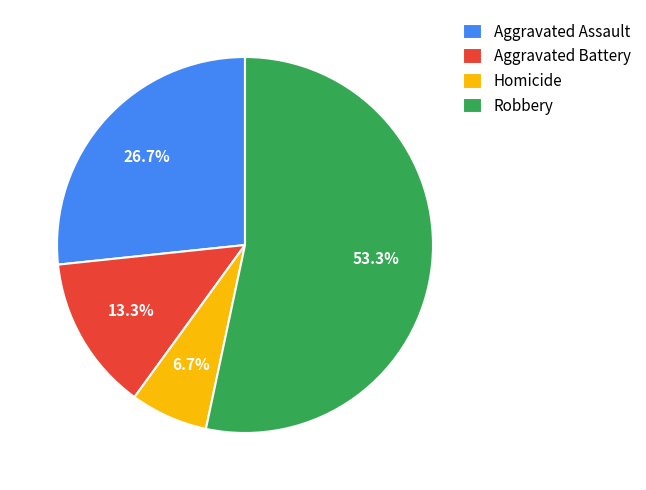

True or false: Aggravated Battery accounts for 13% of the total.

True